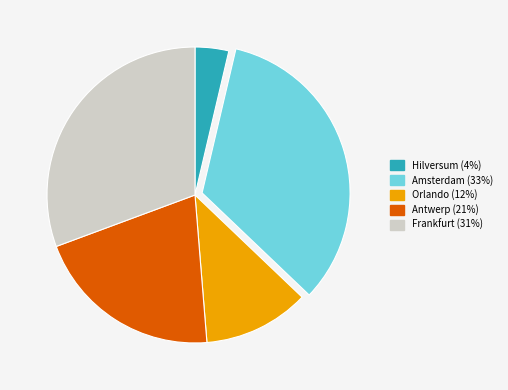

Combined, do Antwerp (21%) and Orlando (12%) account for over 50%?

No